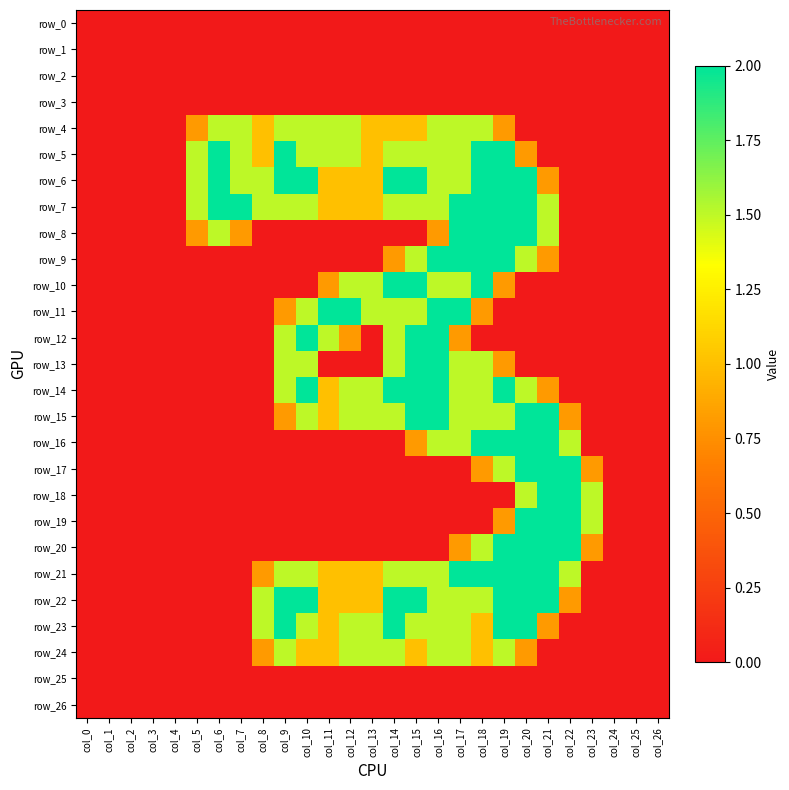

True or false: row_25 has a value of 0.0 at col_4.

True